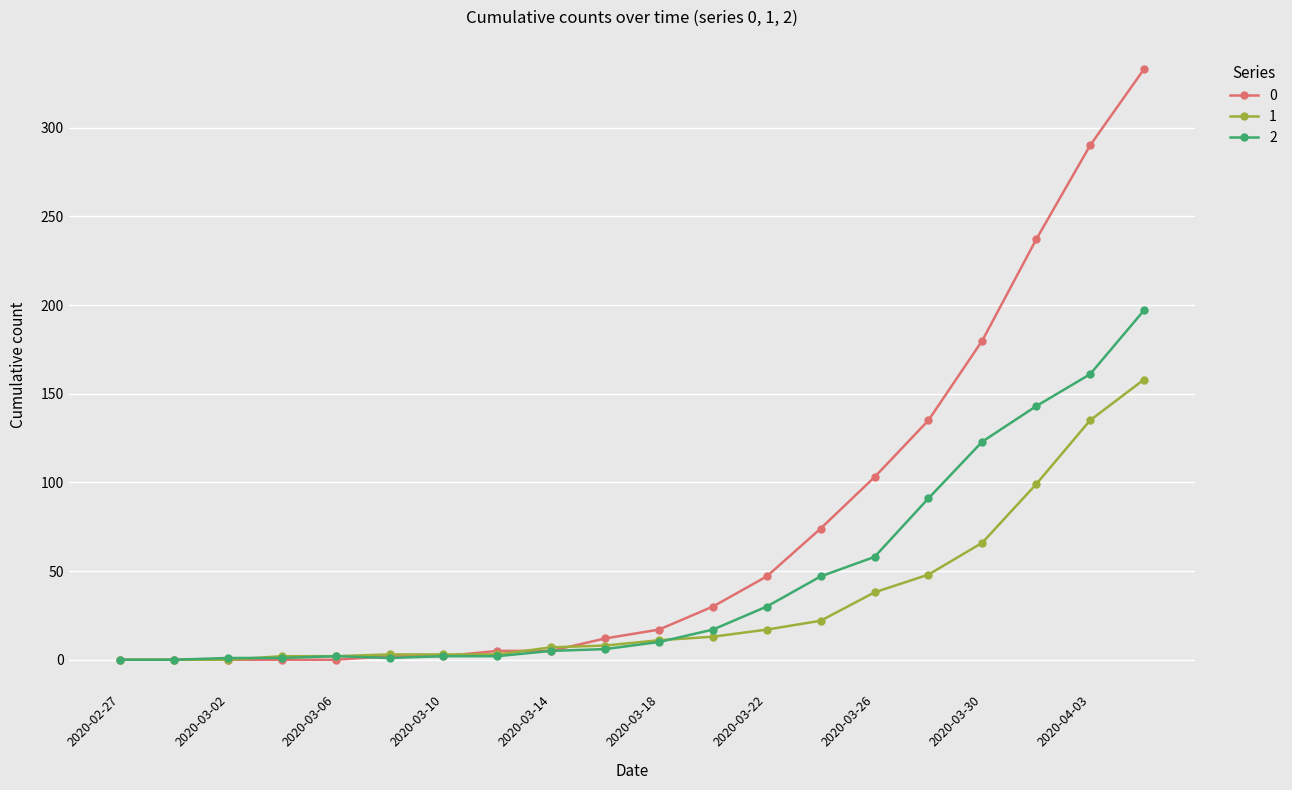

How many data points in 2 are less than 10?

10